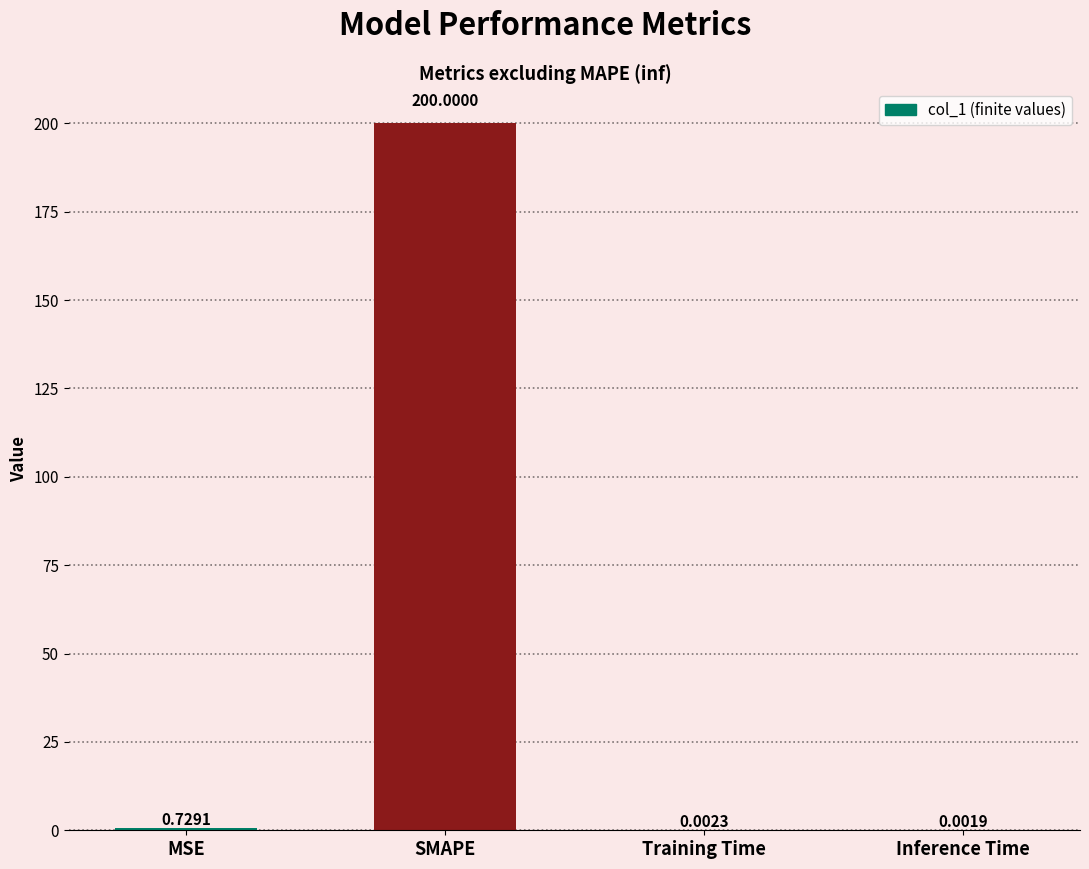

What is the sum of all values?

200.7